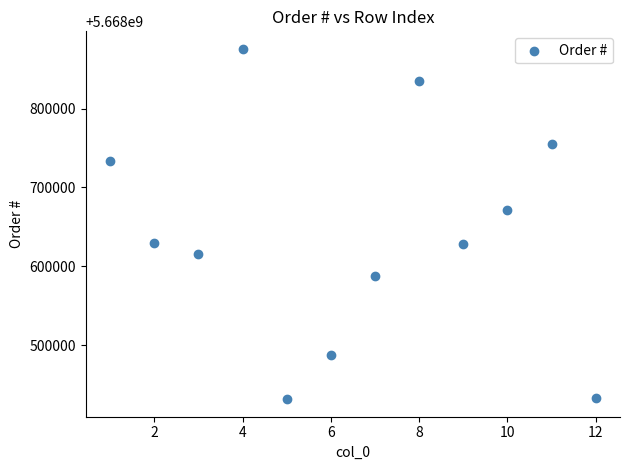

What is the average X value?

6